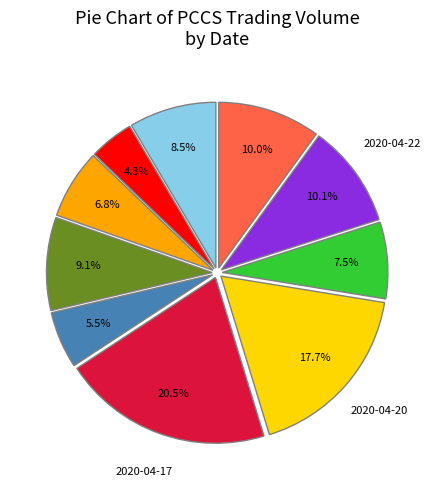

How many slices are in this pie chart?

10